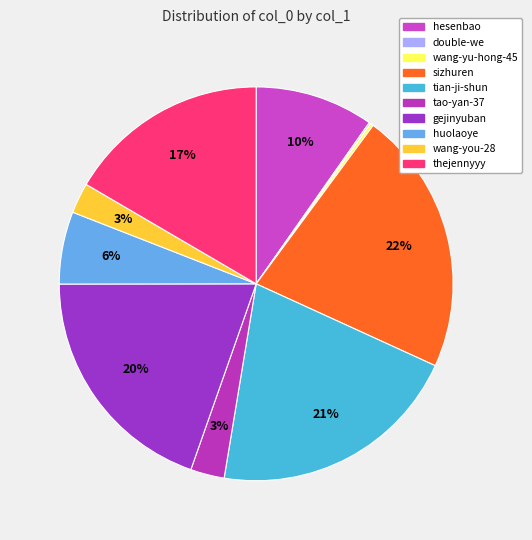

How much of the chart is everything except tian-ji-shun?

79.2%